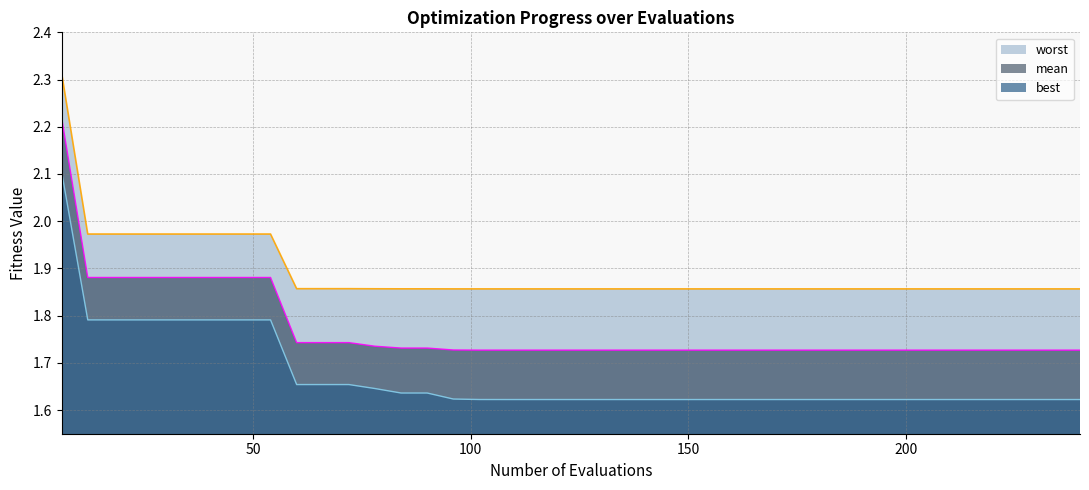

Which series has the widest spread of values?

mean